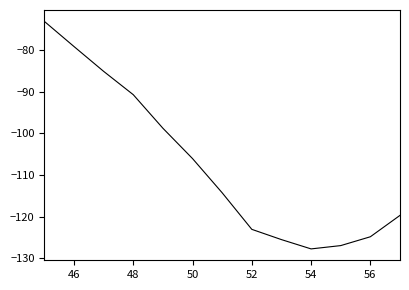

What is the greatest value displayed?

-73.1